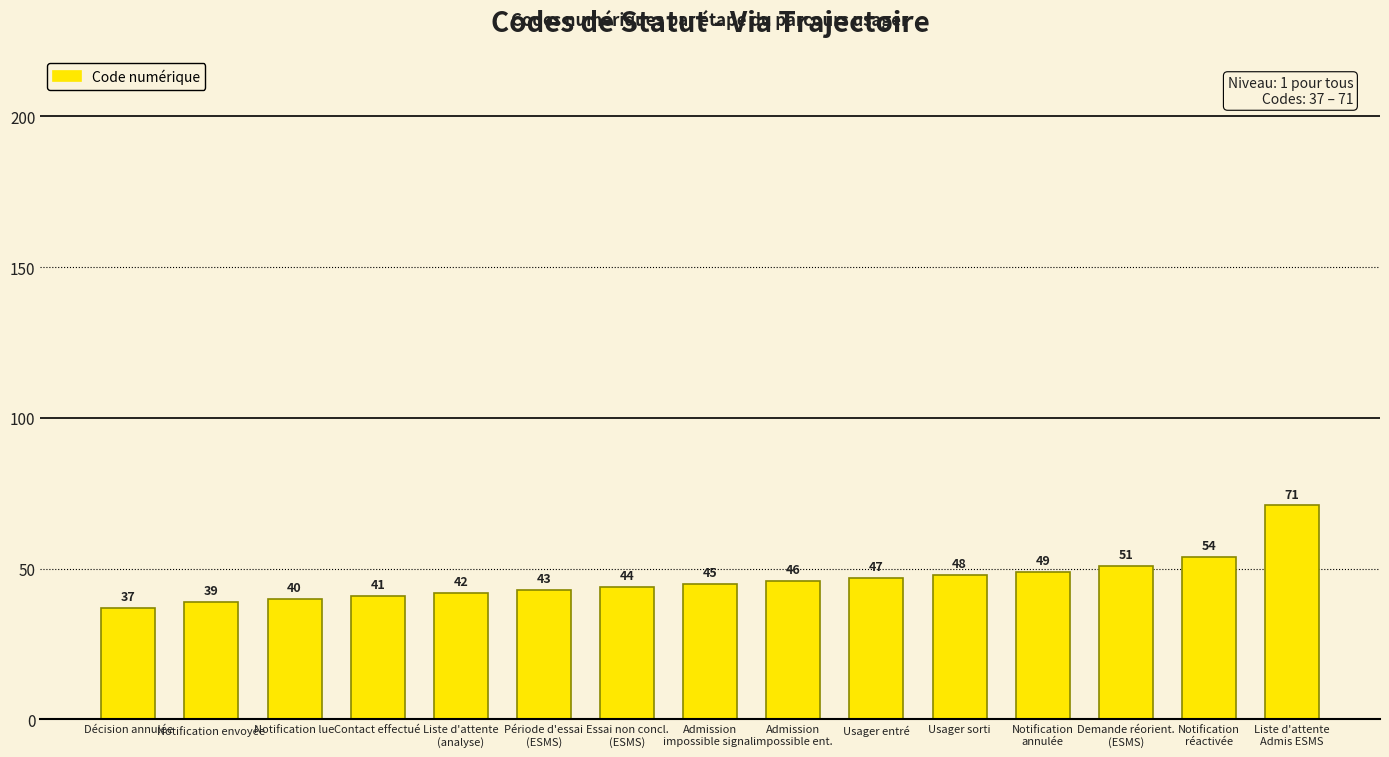

How many categories are shown in the chart?

15